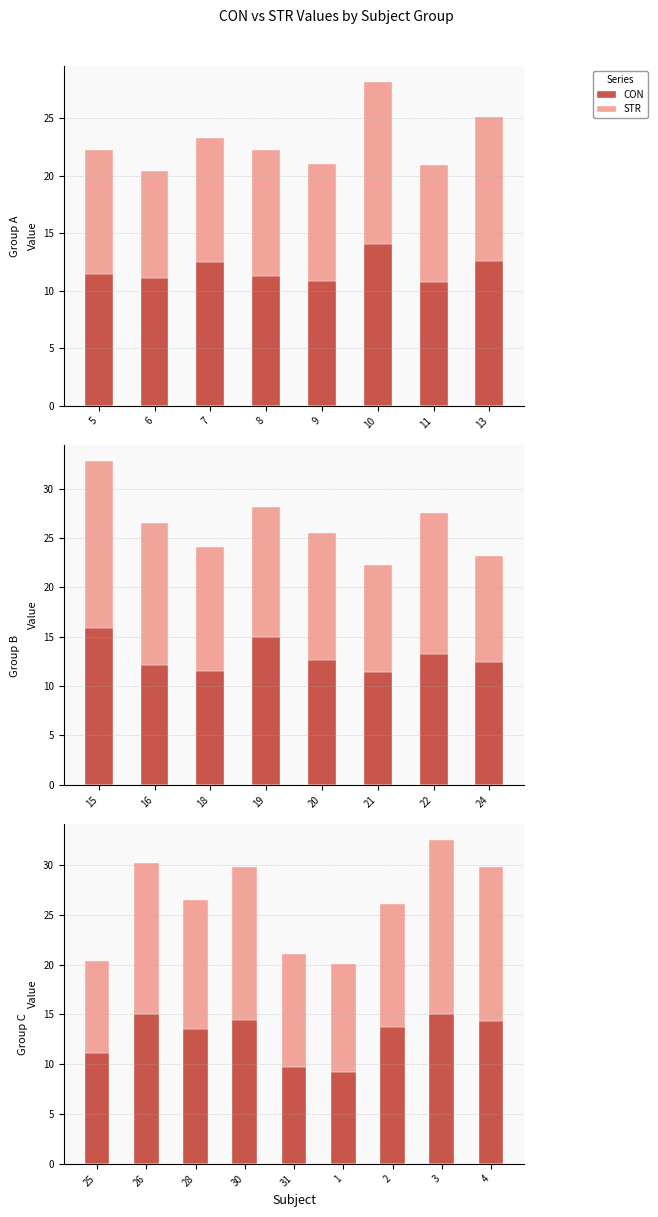

Rank the series by their maximum value, from lowest to highest.

CON, STR